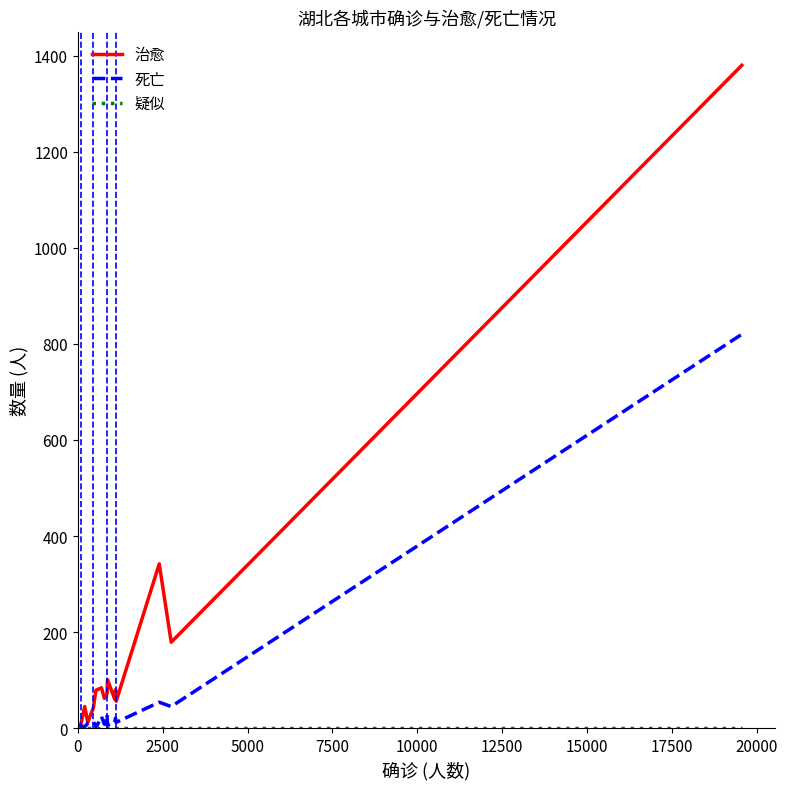

Which series has the largest range (max minus min)?

治愈